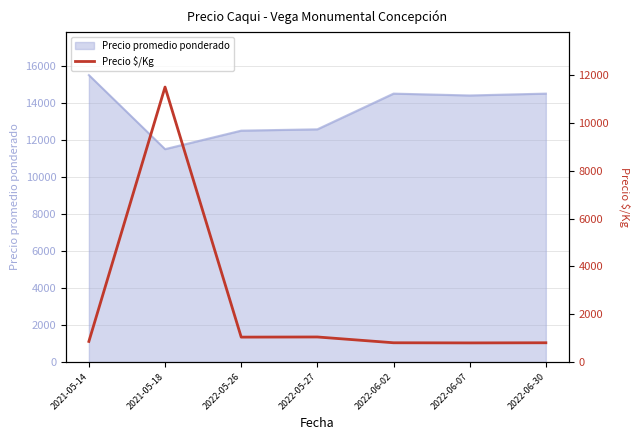

What is the difference between the maximum and minimum values?

10700